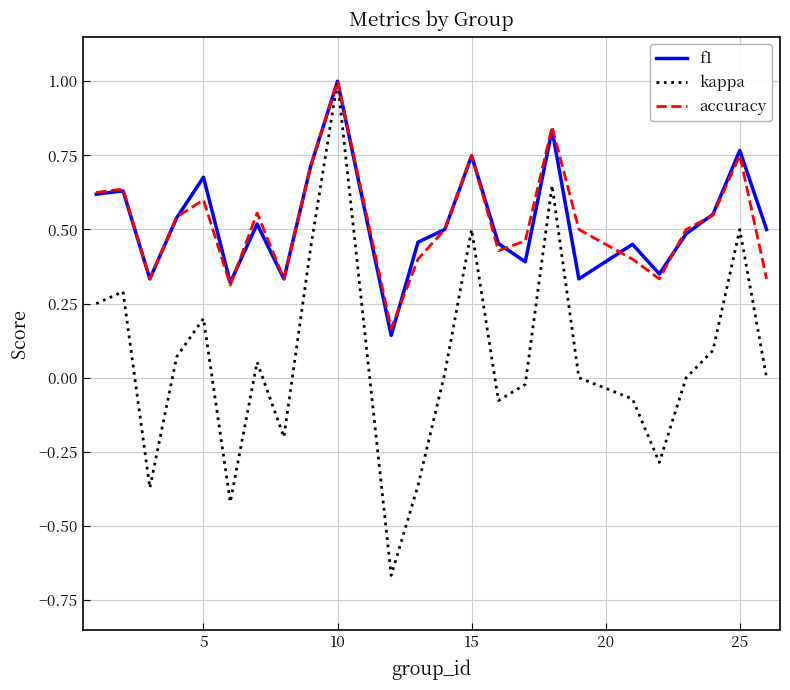

What is the sum of all f1 values?

12.6